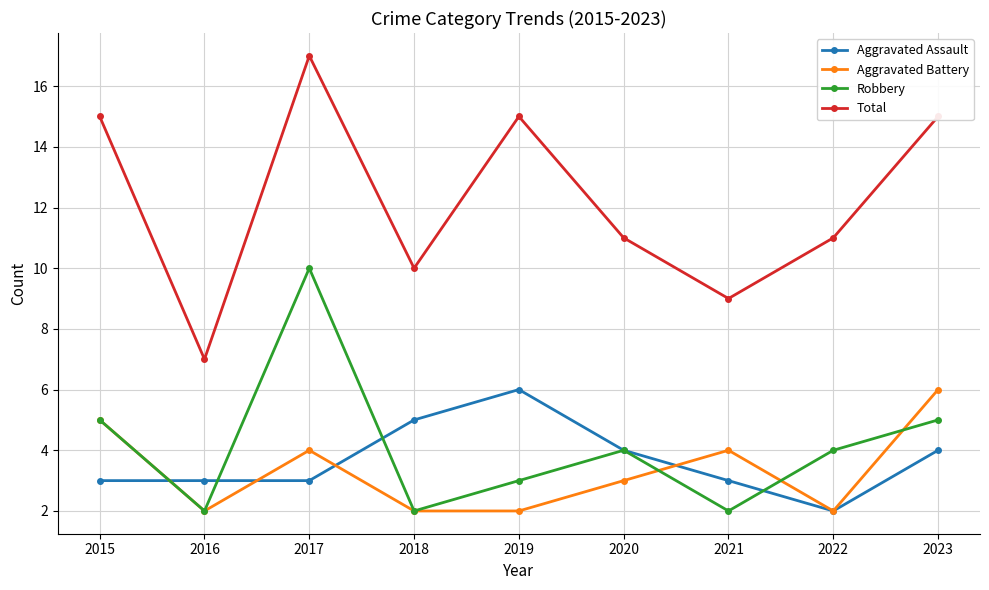

Which category has the highest value in the Total series?

2017